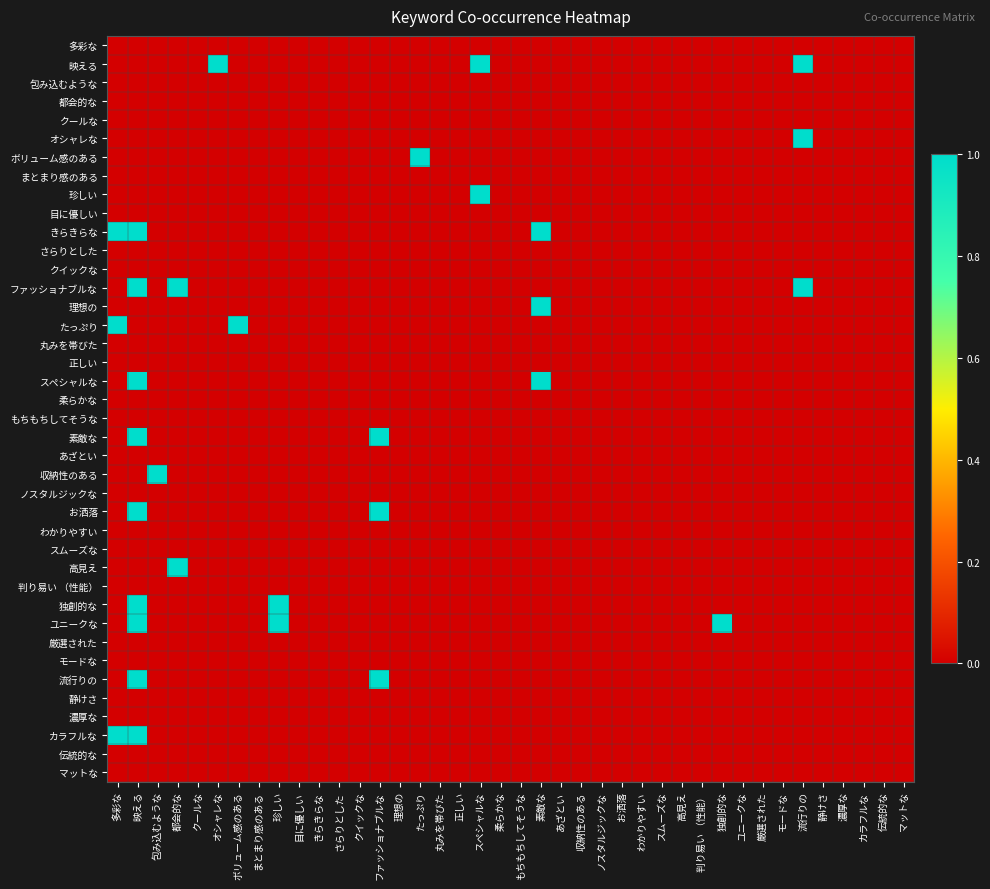

How many distinct data groups are displayed?

40